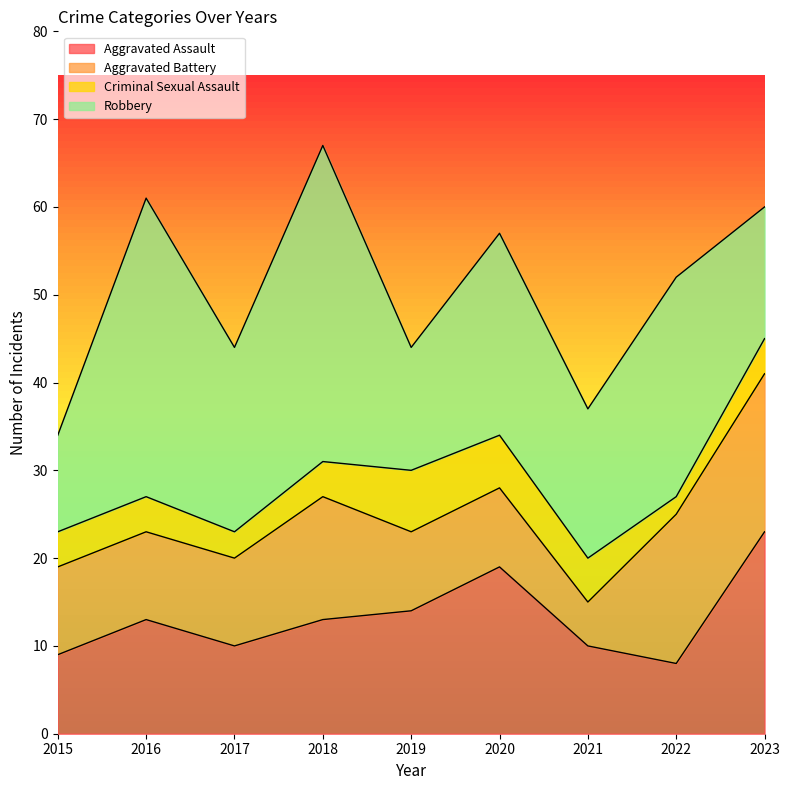

Which series has the widest spread of values?

Robbery